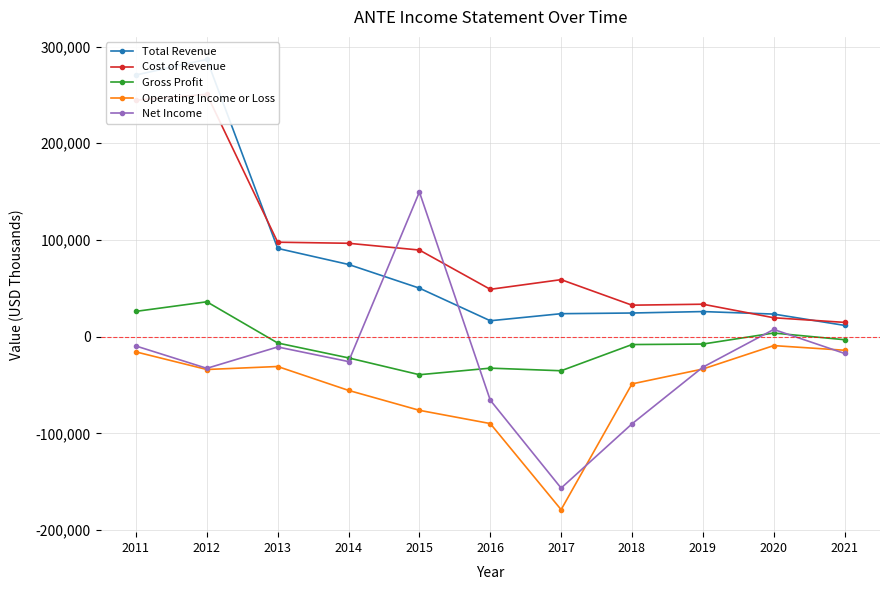

Which series has the largest total across all categories?

Cost of Revenue